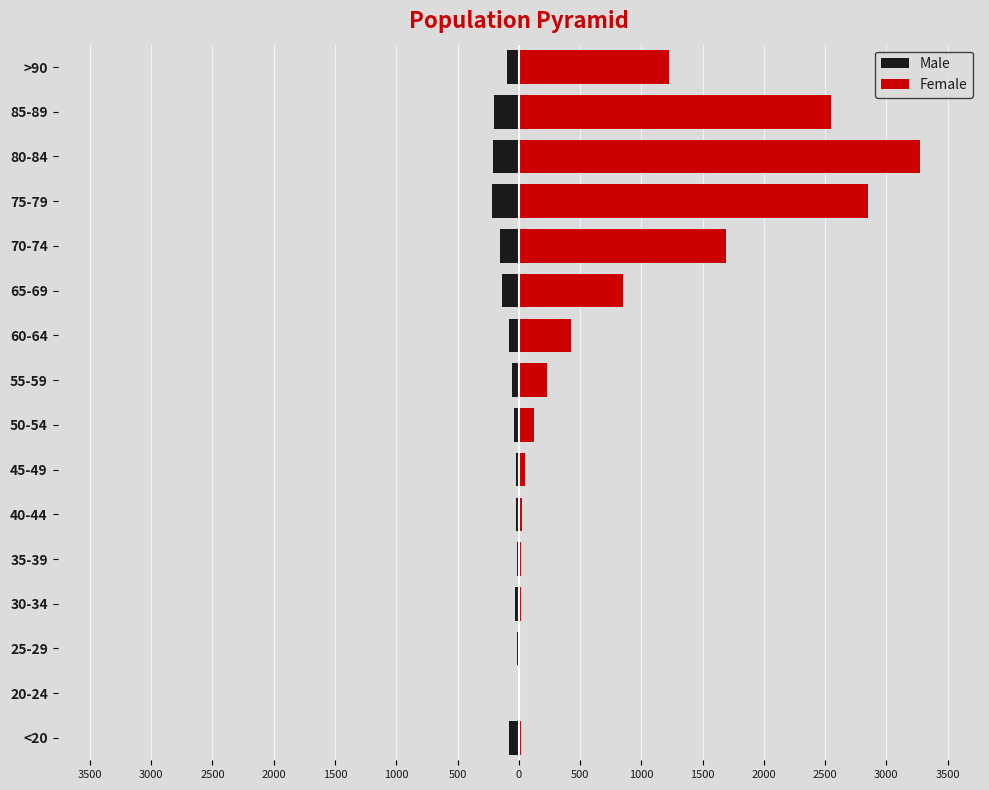

What are all the series names shown in the legend?

Male, Female